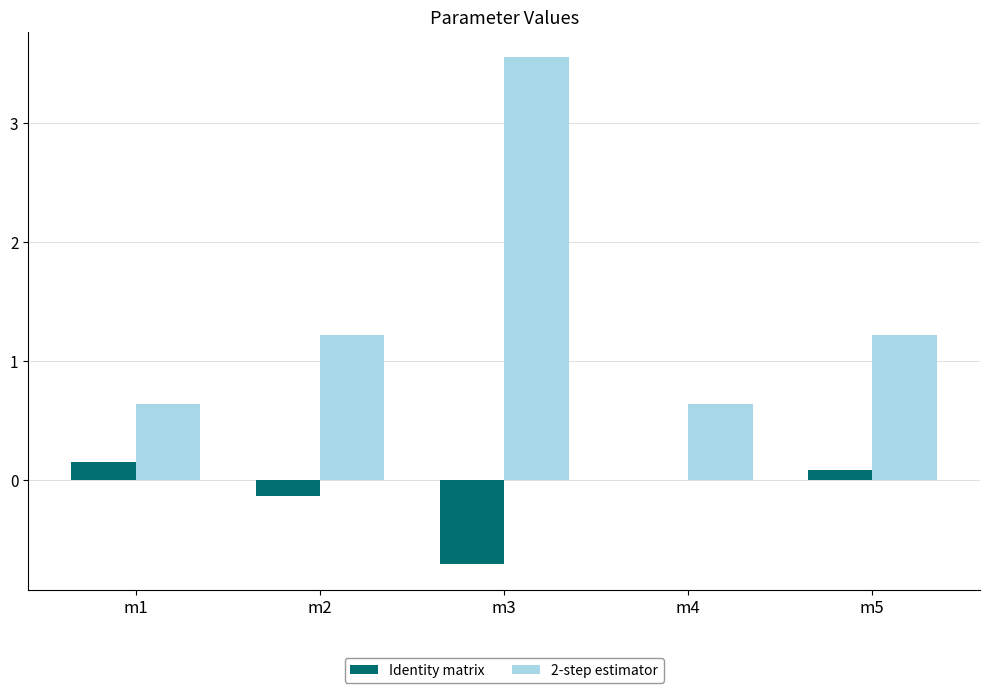

How many distinct data groups are displayed?

2